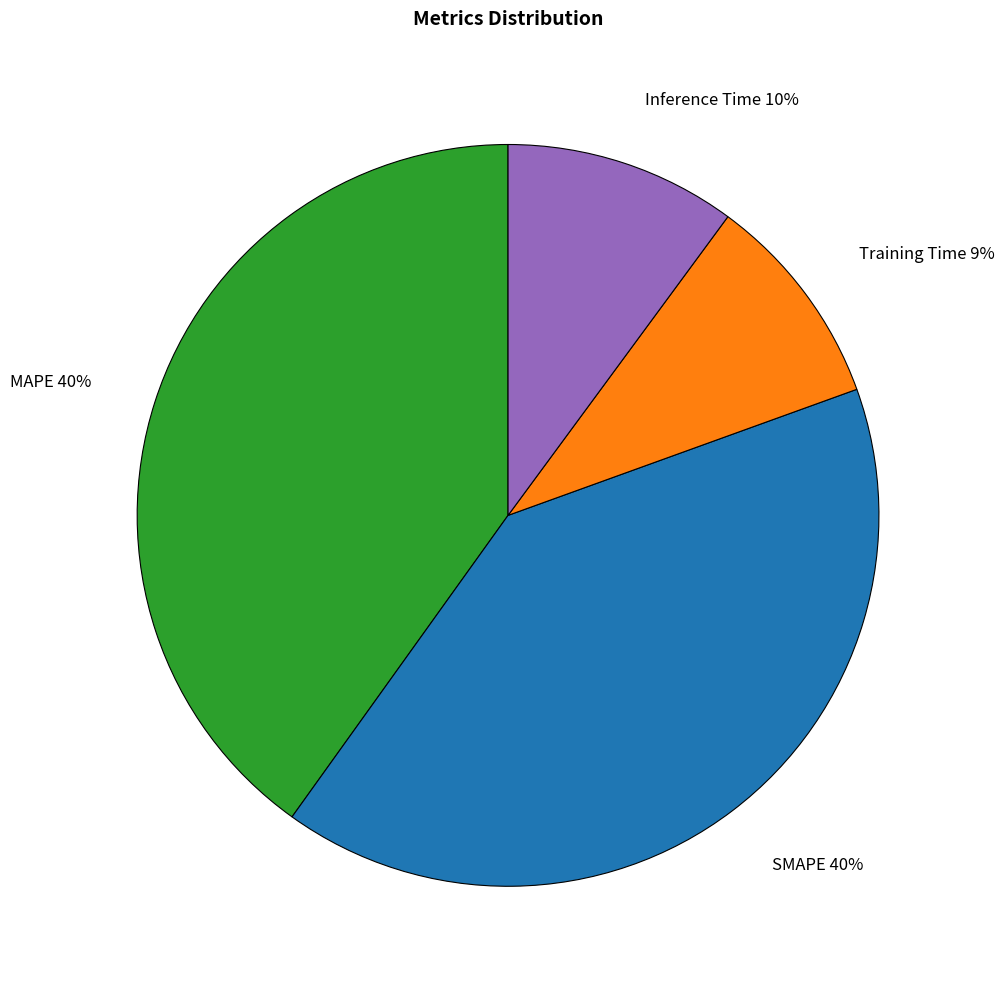

What percentage is the Training Time slice, to the nearest percent?

9%